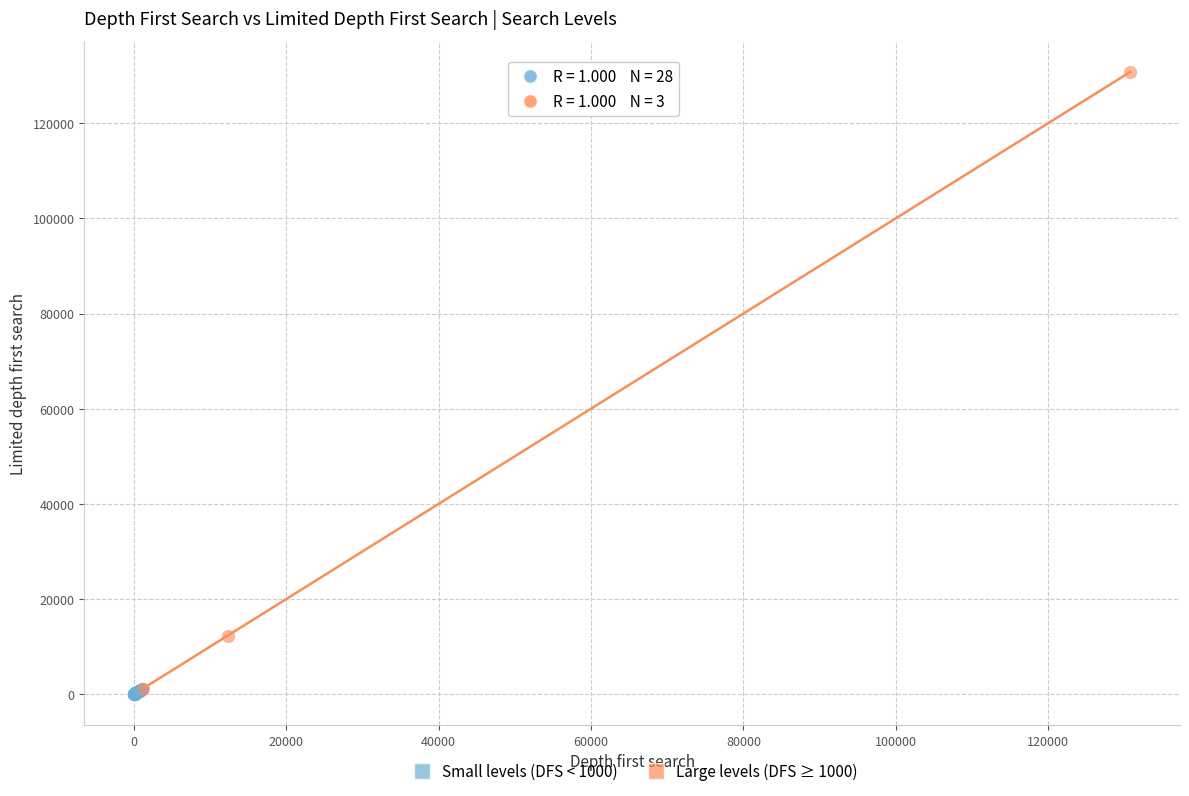

Which series contains the highest Y value?

Large levels (DFS ≥ 1000)